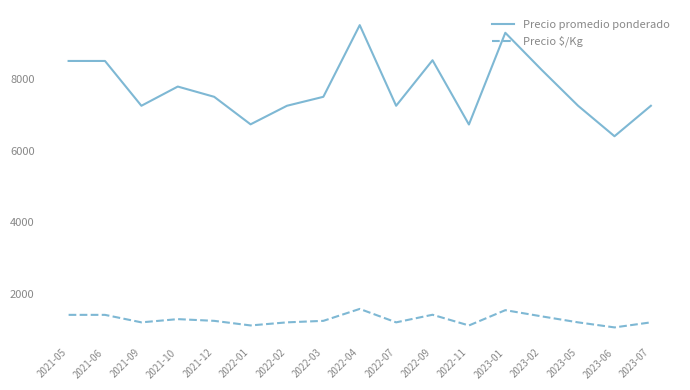

At how many categories does at least one series exceed 9365?

1